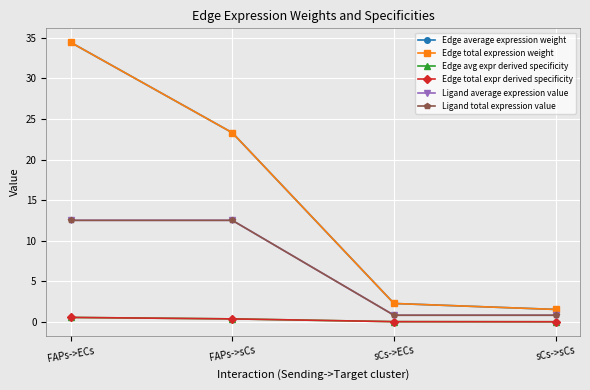

Does the chart have visible grid lines?

Yes